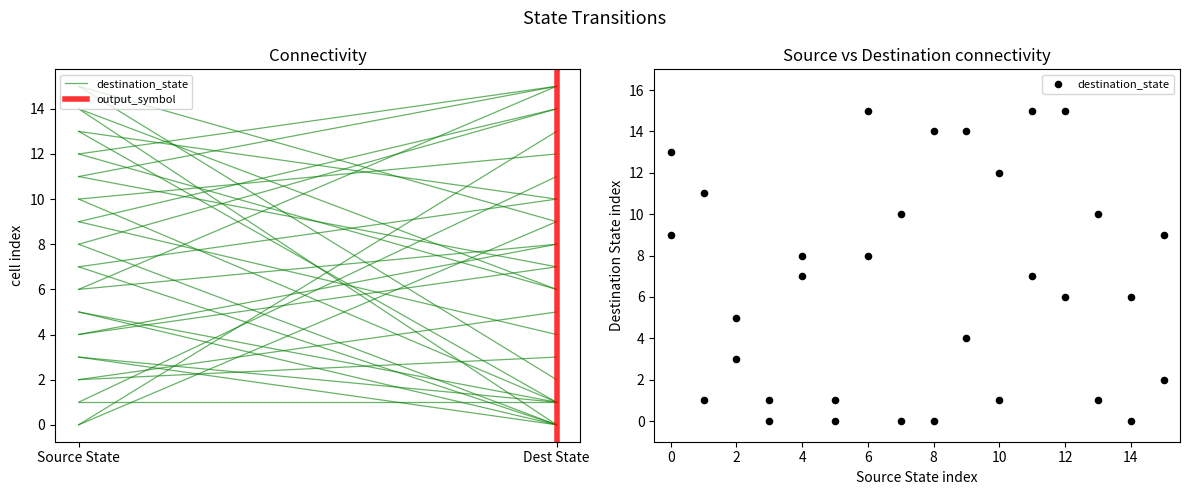

What is the range of X values (max minus min)?

15